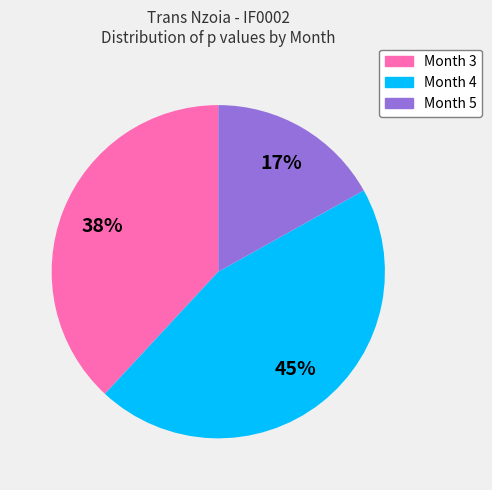

Which category has the biggest portion of the pie?

Month 4